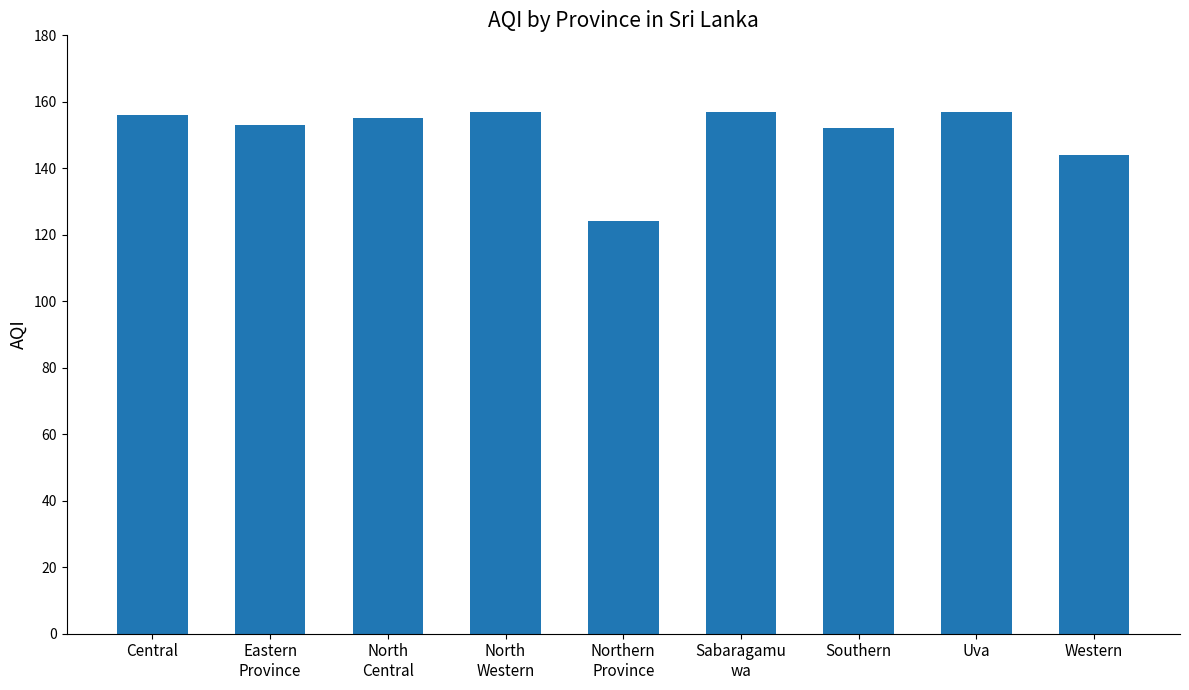

What is the smallest value displayed?

124